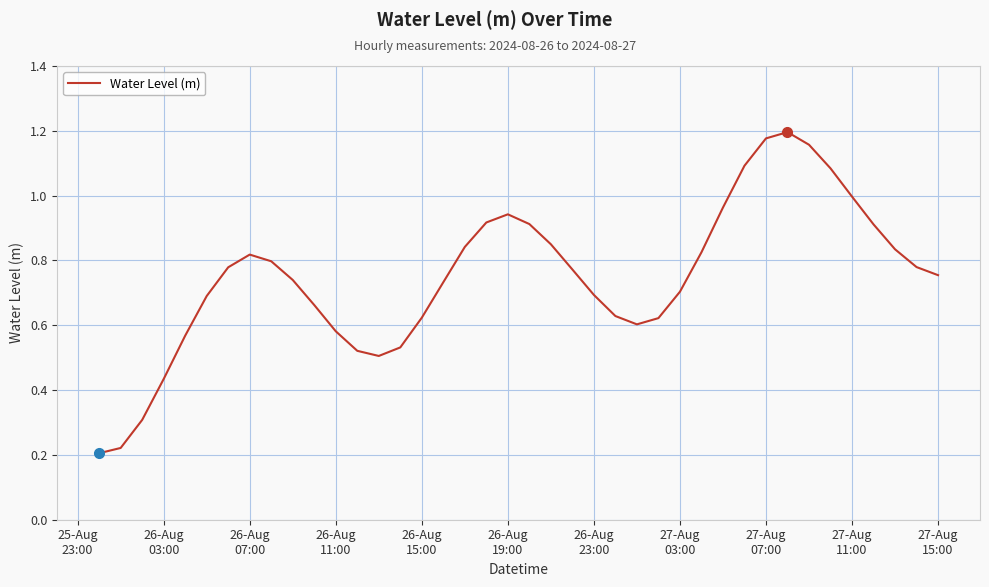

Reading left to right, transcribe all the data shown in this chart.

0.2	0.2	0.3	0.4	0.6	0.7	0.8	0.8	0.8	0.7	0.7	0.6	0.5	0.5	0.5	0.6	0.7	0.8	0.9	0.9	0.9	0.8	0.8	0.7	0.6	0.6	0.6	0.7	0.8	1.0	1.1	1.2	1.2	1.2	1.1	1.0	0.9	0.8	0.8	0.8